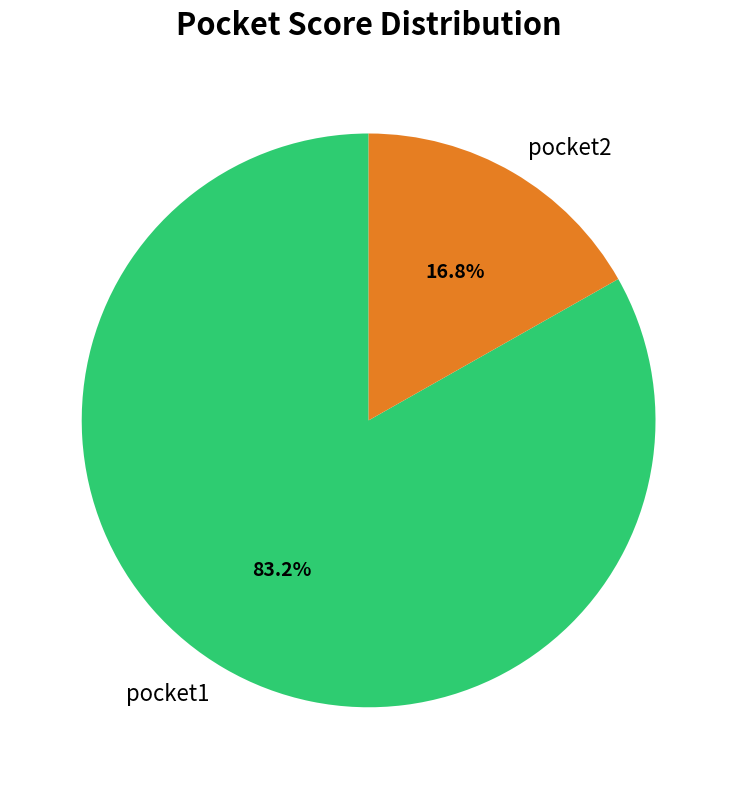

Which has a higher value, pocket2 or pocket1?

pocket1